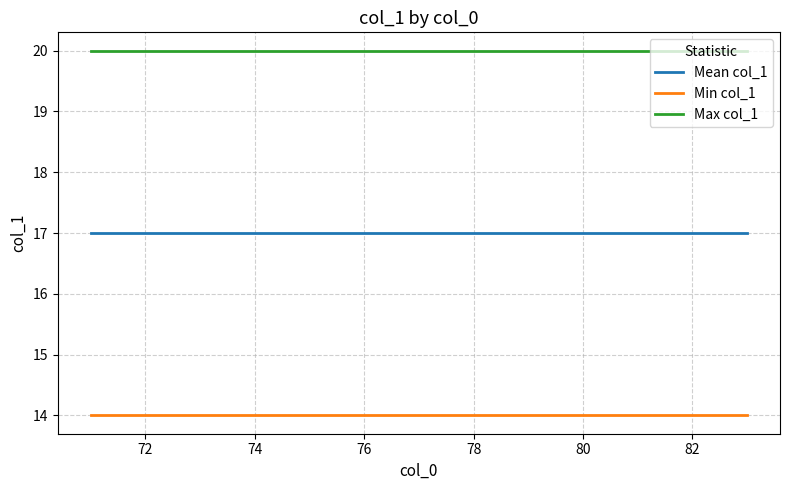

Rank the series by their average value, from lowest to highest.

Min col_1, Mean col_1, Max col_1